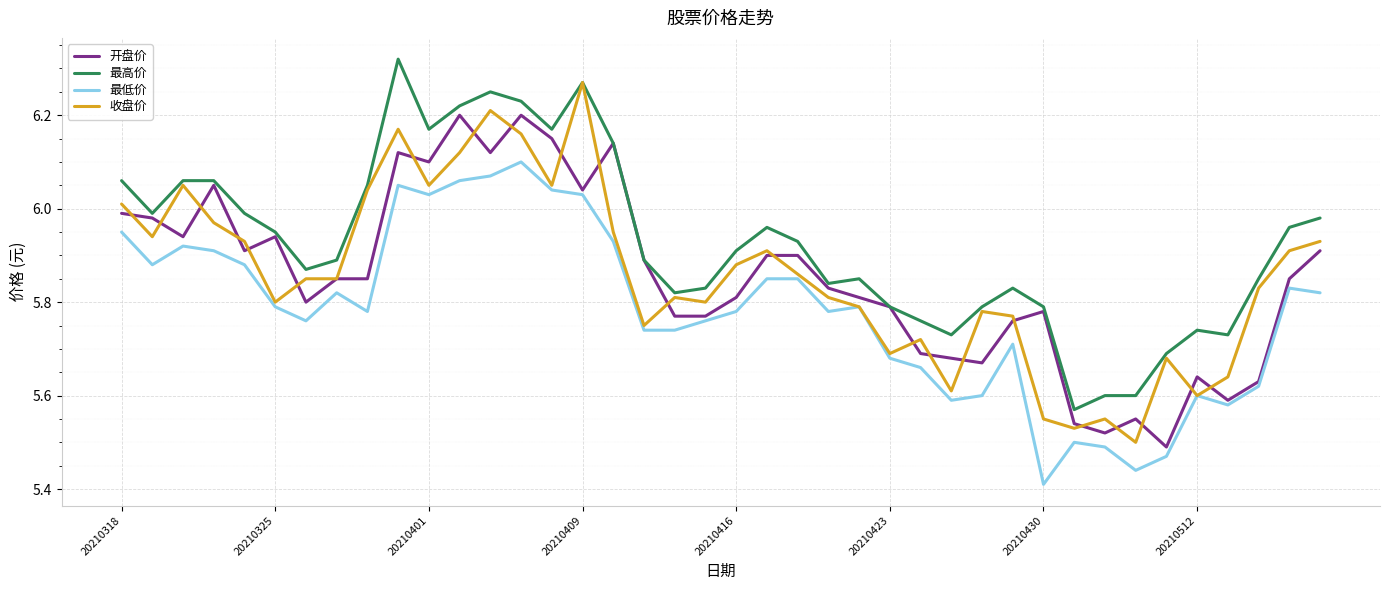

List the series in order of their peak value, lowest first.

最低价, 开盘价, 收盘价, 最高价